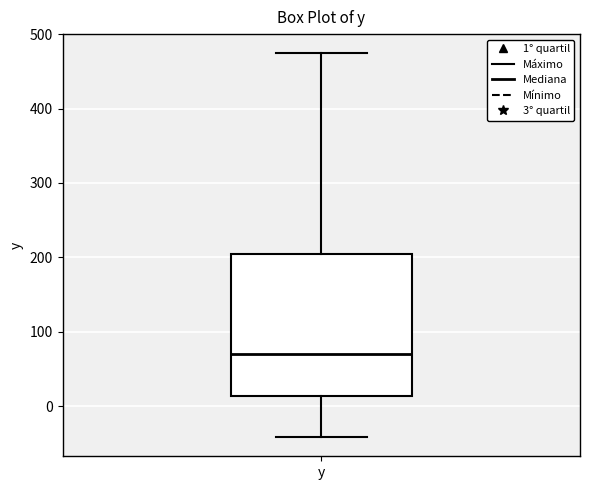

Read this box plot against the y-axis: the position of the median line, the range covered by the box, and the ends of both whiskers. The values are not printed on the chart, so give them approximately, as read against the axis.

median 70, box 10 to 200, whiskers -40 to 470